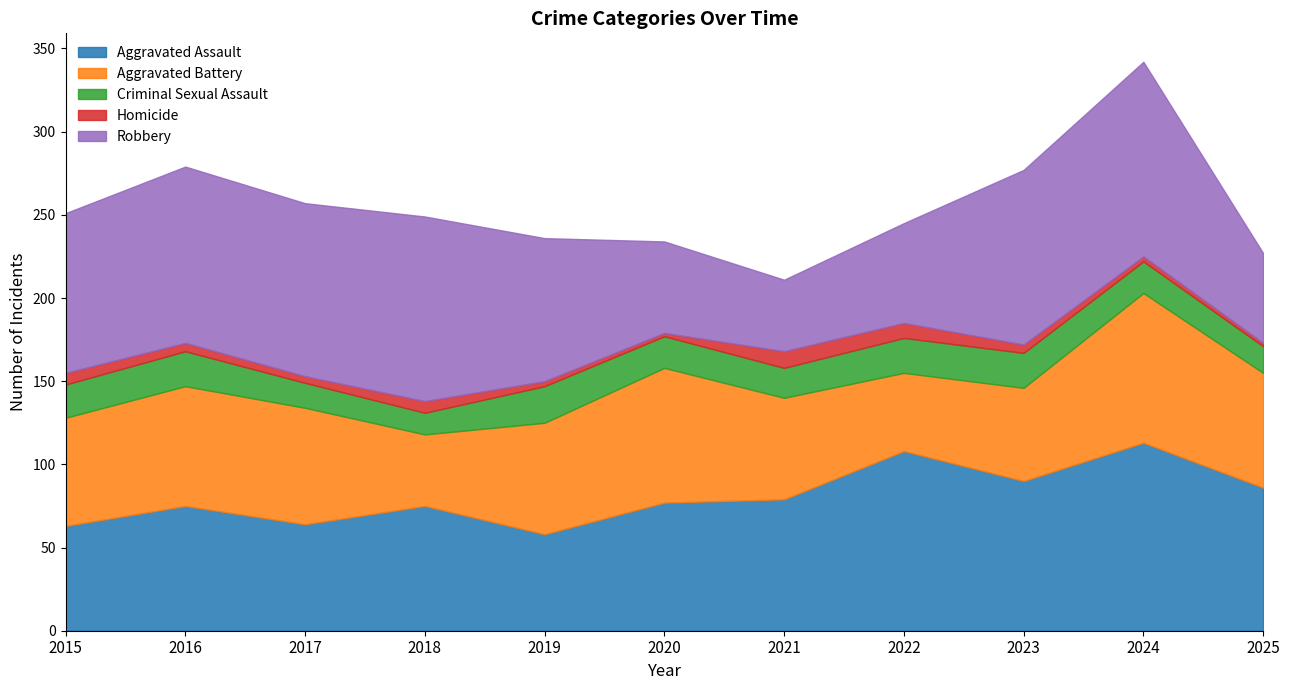

True or false: Aggravated Battery and Criminal Sexual Assault cross at least once.

False